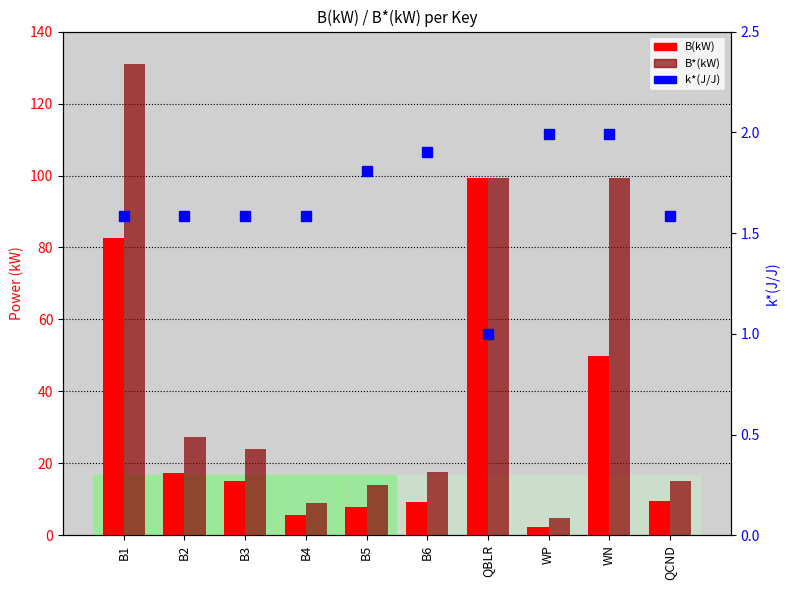

Which series has the largest total across all categories?

B*(kW)